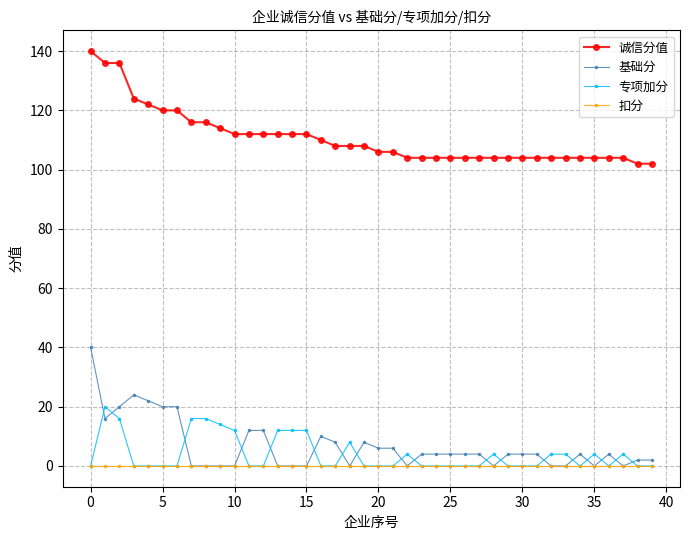

What is the highest value of the 基础分 series?

40